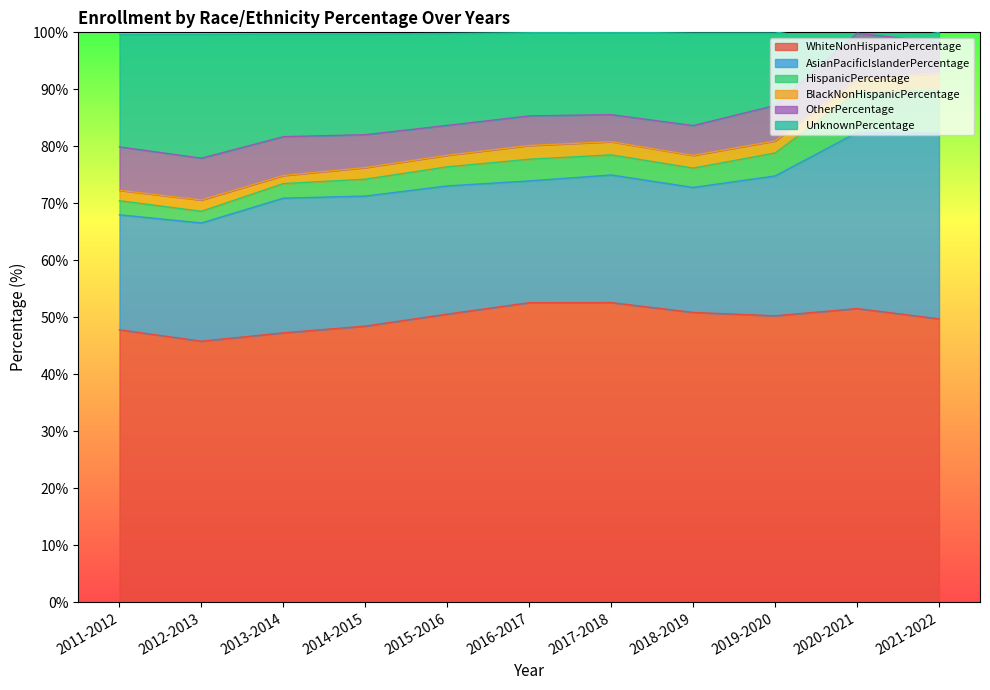

What is the lowest value of the WhiteNonHispanicPercentage series?

45.8